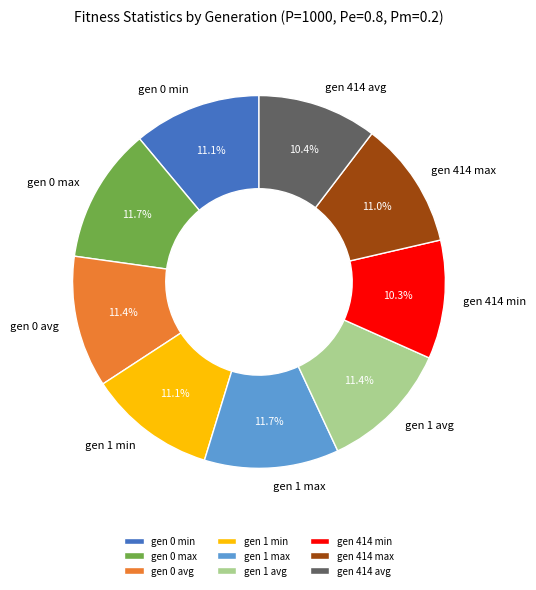

Approximately how many times larger is the value at gen 0 min compared to gen 414 max?

1.0